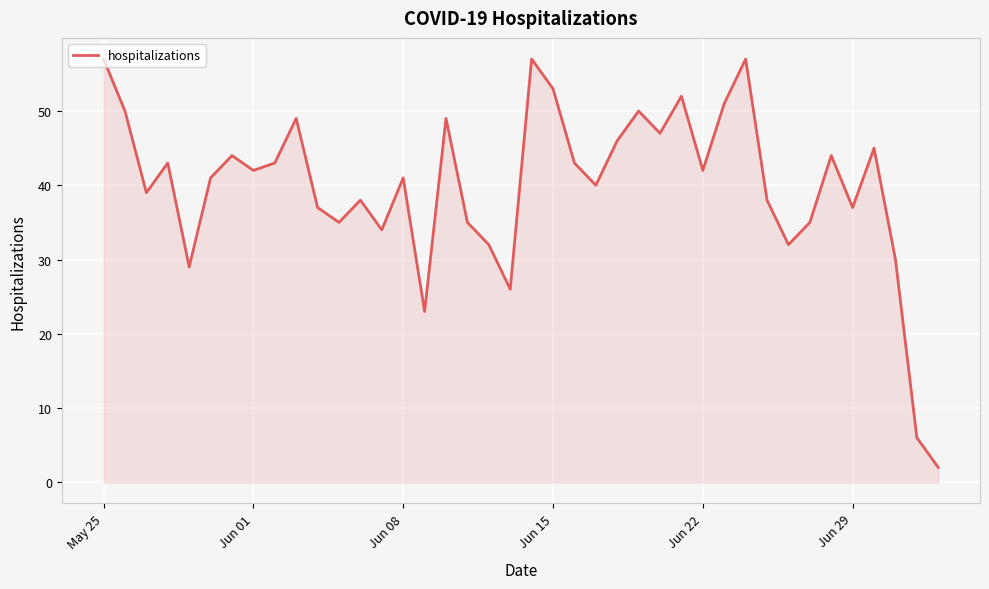

What is the greatest value displayed?

57